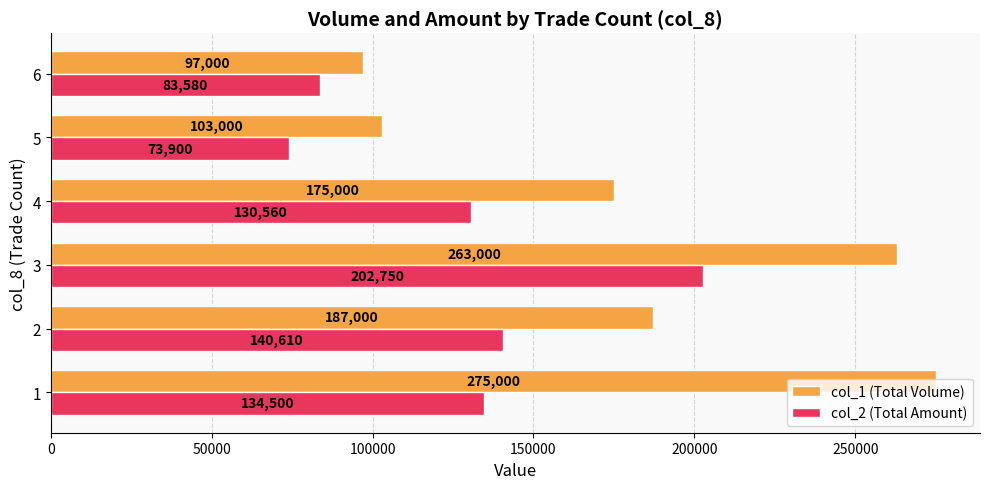

Rank the categories by col_1 (Total Volume) value from lowest to highest.

6, 5, 4, 2, 3, 1